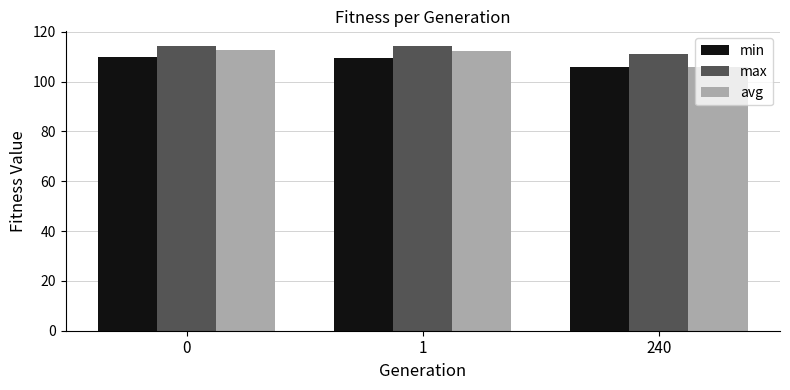

Which series has the widest spread of values?

avg